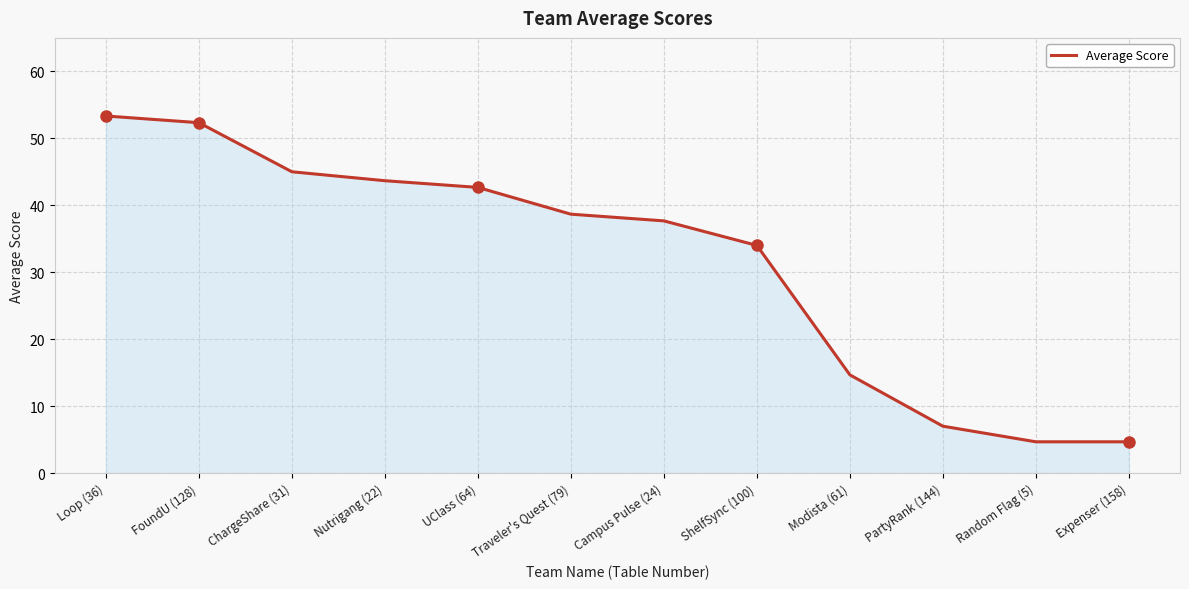

How many lines are shown in the chart?

1